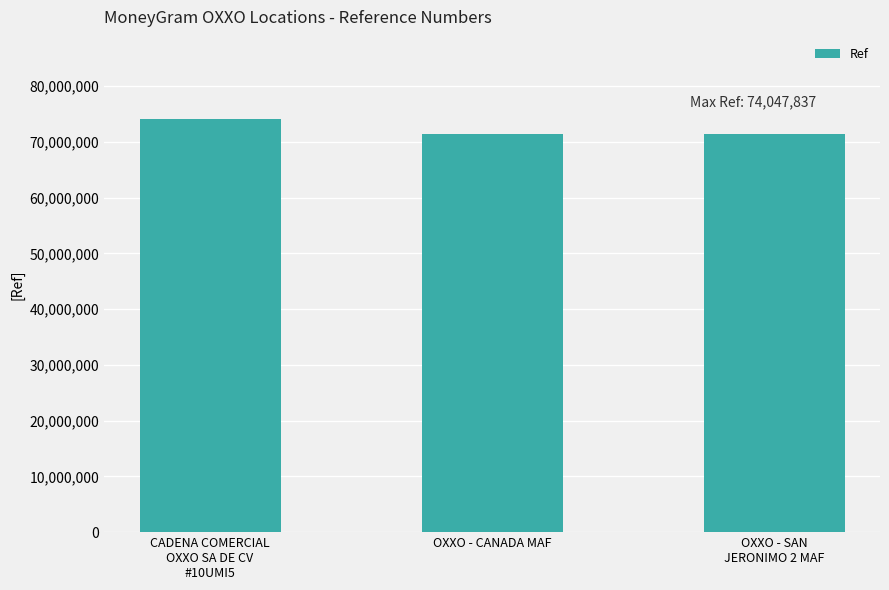

What is the minimum value shown in the chart?

71370604